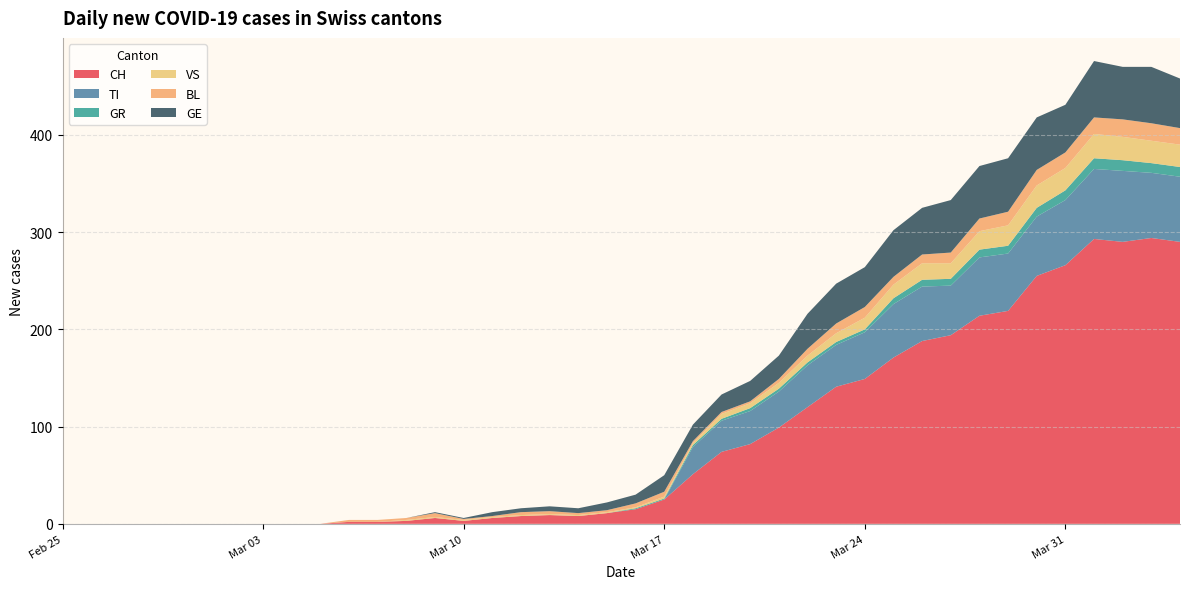

Reading left to right, extract all data points from this chart.

CH: 0	0	0	0	0	0	0	0	0	0	2	2	3	6	3	6	8	9	8	11	15	25	51	74	82	99	120	141	149	171	188	194	214	219	255	266	293	290	294	290
TI: 0	0	0	0	0	0	0	0	0	0	0	0	0	0	0	0	0	0	0	0	0	0	28	32	34	37	43	43	48	55	56	51	60	59	61	67	72	73	67	67
GR: 0	0	0	0	0	0	0	0	0	0	0	0	0	0	0	0	0	0	0	0	1	1	2	2	3	3	3	3	3	6	7	7	8	8	9	10	11	11	10	10
VS: 0	0	0	0	0	0	0	0	0	0	0	0	1	1	1	1	1	1	1	1	1	2	2	5	5	6	7	9	12	14	17	16	19	21	23	23	25	24	23	23
BL: 0	0	0	0	0	0	0	0	0	0	2	2	2	4	1	1	3	3	2	2	4	5	2	2	2	4	7	10	11	8	9	11	13	14	16	16	17	18	18	17
GE: 0	0	0	0	0	0	0	0	0	0	0	0	0	1	1	4	4	5	5	8	9	17	17	18	21	24	36	41	41	48	48	54	54	55	54	49	58	54	58	51